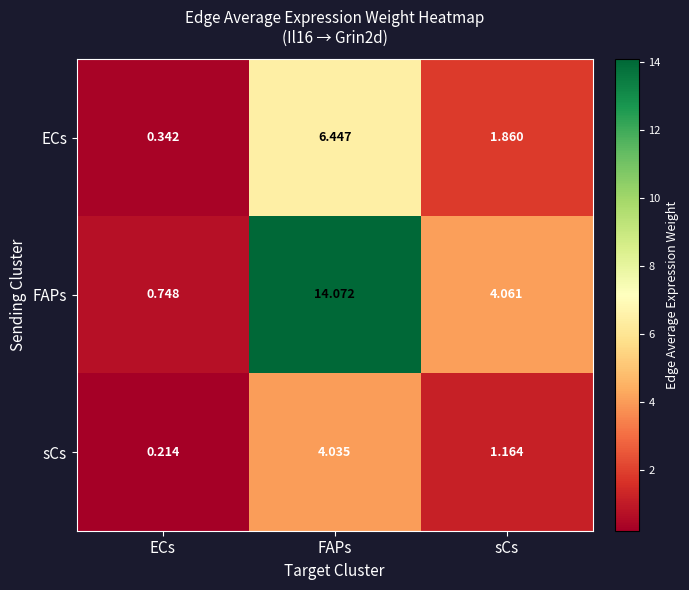

Which label corresponds to the largest value in the chart?

FAPs